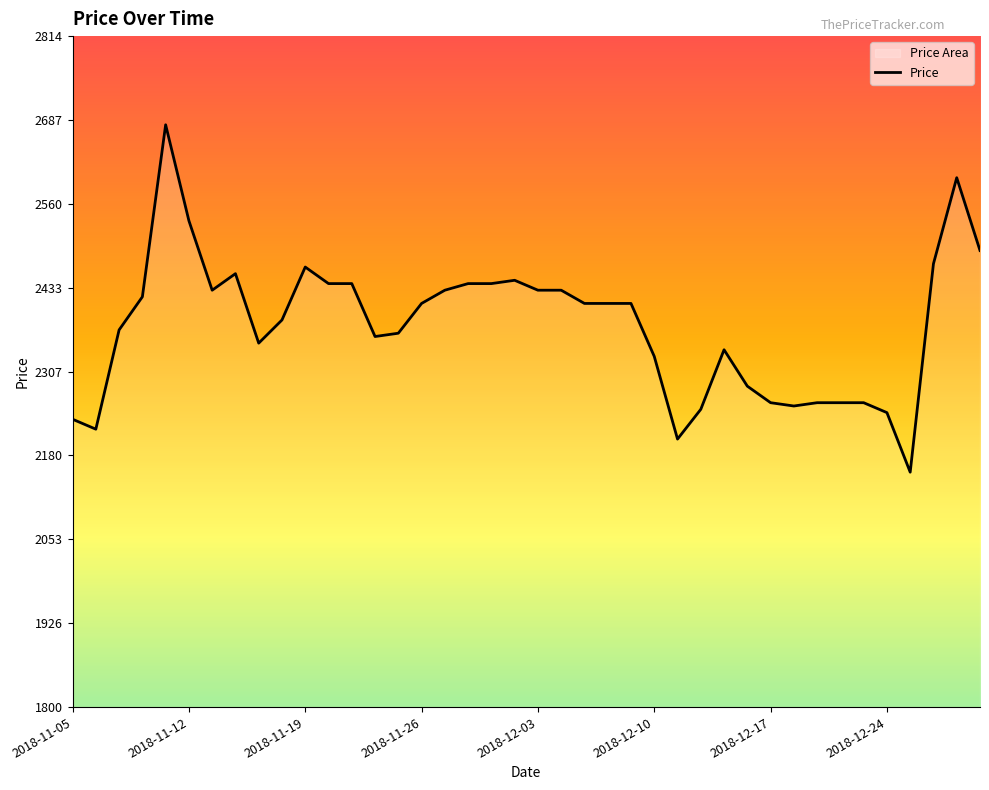

Rank the categories by value from lowest to highest.

2018-12-26, 2018-12-11, 2018-11-06, 2018-11-05, 2018-12-24, 2018-12-12, 2018-12-18, 2018-12-17, 2018-12-19, 2018-12-20, 2018-12-21, 2018-12-14, 2018-12-10, 2018-12-13, 2018-11-15, 2018-11-22, 2018-11-23, 2018-11-07, 2018-11-16, 2018-11-26, 2018-12-05, 2018-12-06, 2018-12-07, 2018-11-08, 2018-11-13, 2018-11-27, 2018-12-03, 2018-12-04, 2018-11-20, 2018-11-21, 2018-11-28, 2018-11-29, 2018-11-30, 2018-11-14, 2018-11-19, 2018-12-27, 2019-01-02, 2018-11-12, 2018-12-28, 2018-11-09